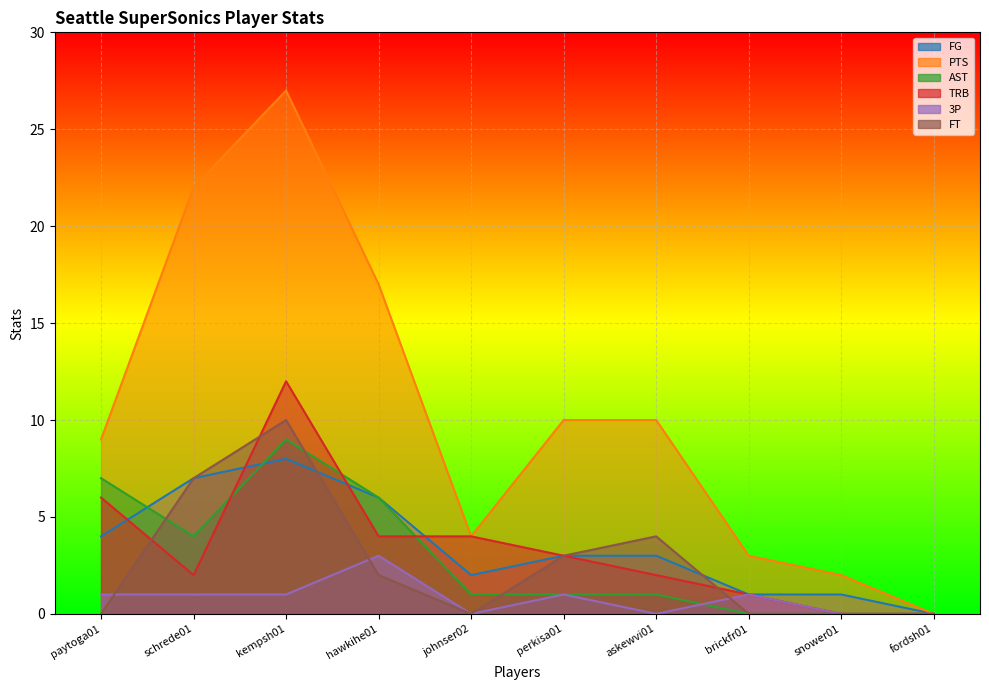

In PTS, how many points are higher than both neighbors (excluding endpoints)?

1